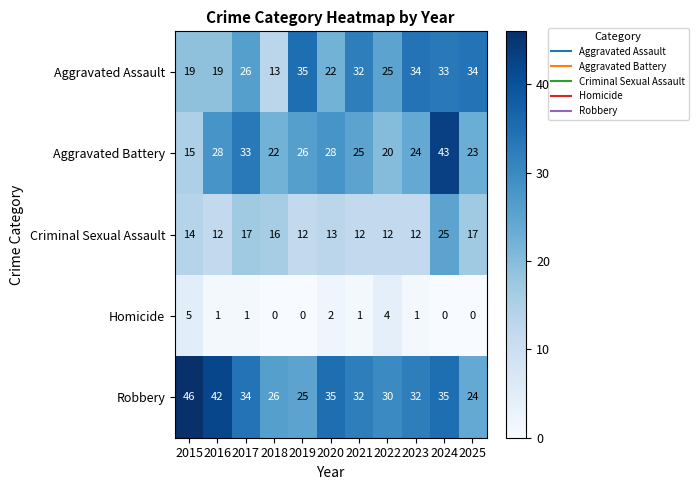

What is the difference between the second highest and minimum values in the Aggravated Battery series?

18